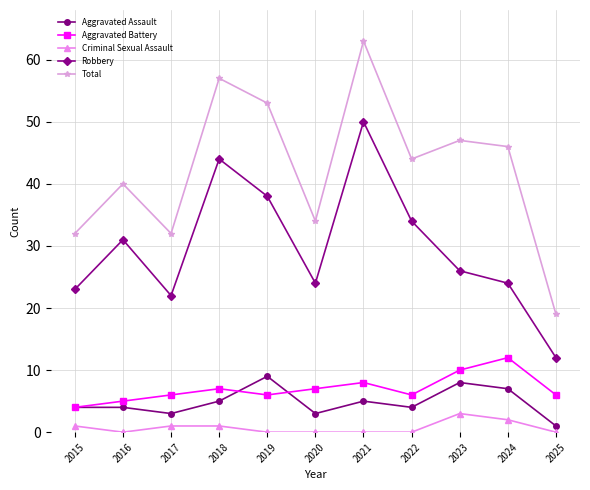

Read the Total value at 2015.

32